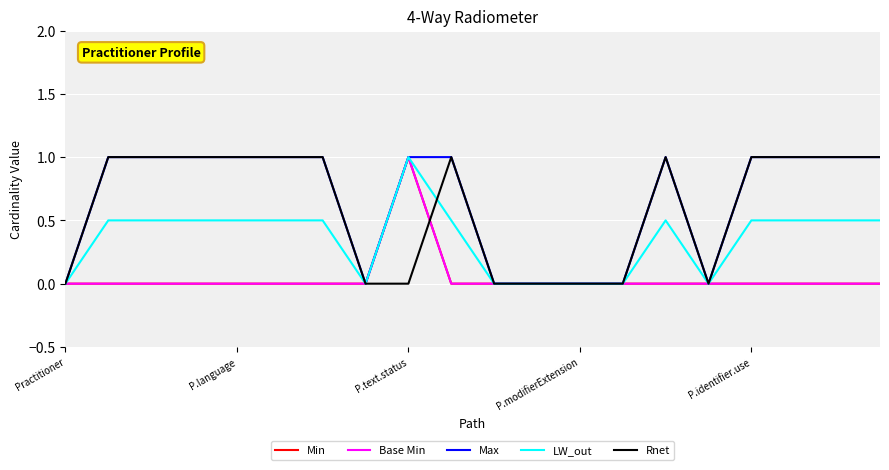

At which category is the sum across all series the highest?

P.text.status